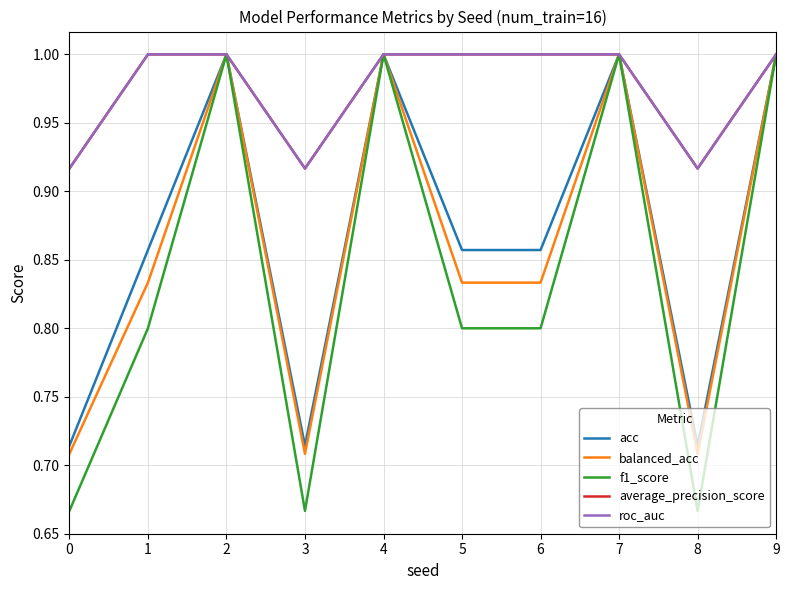

The average_precision_score series shows 0.2 at 8. True or false?

False